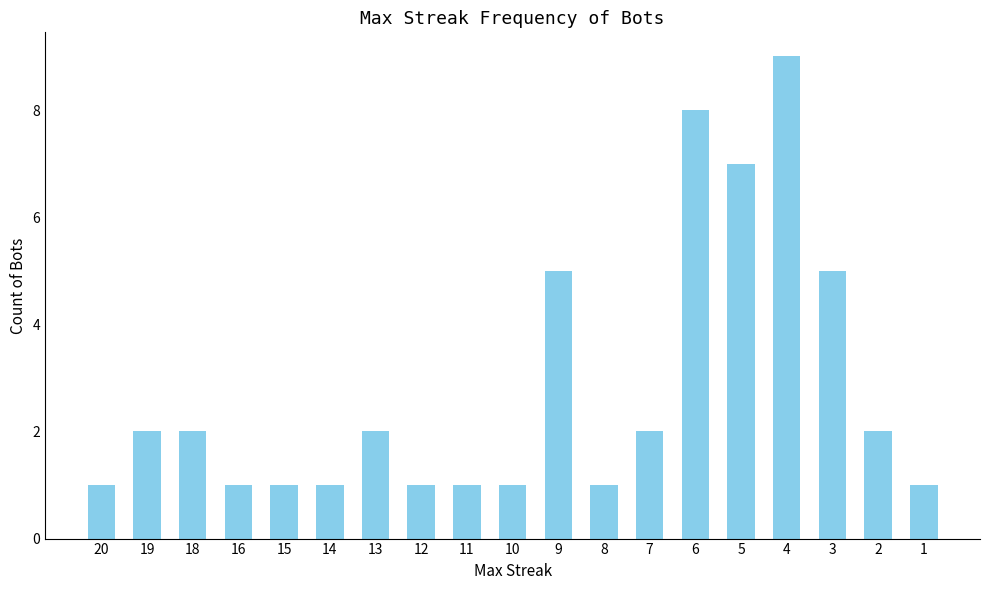

Count the values in the range 1 to 5.

16